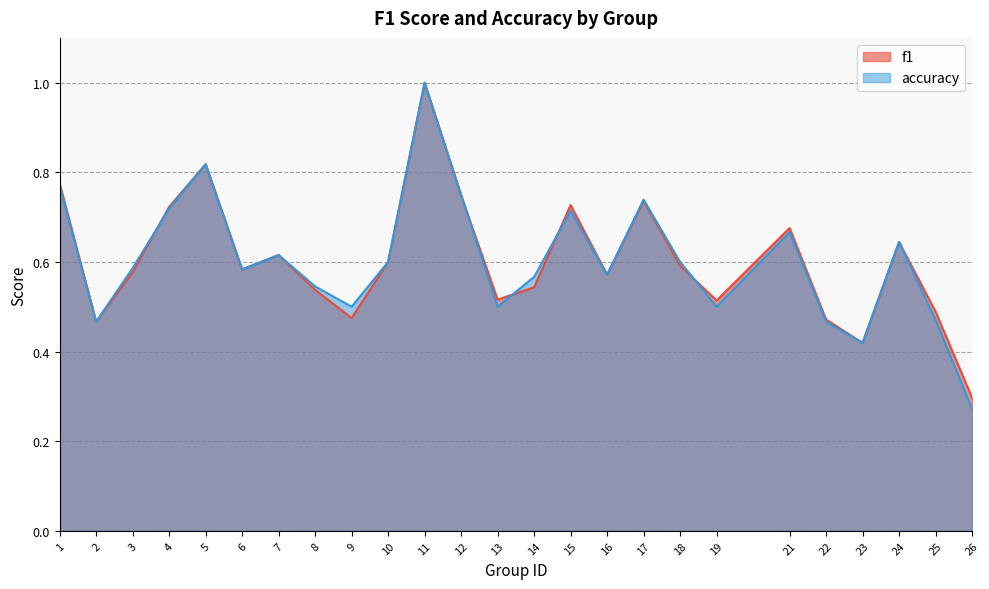

Between which two adjacent categories do accuracy and f1 first intersect?

3 and 4